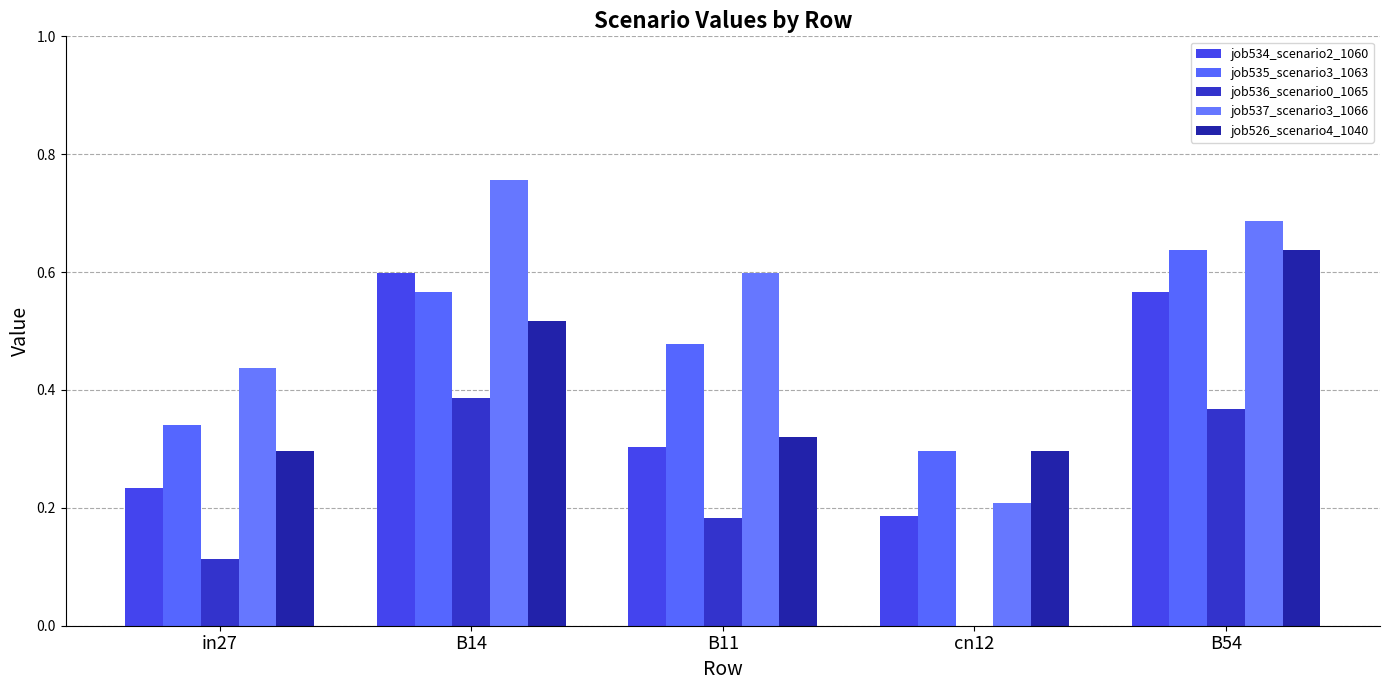

Are the bars horizontal?

No